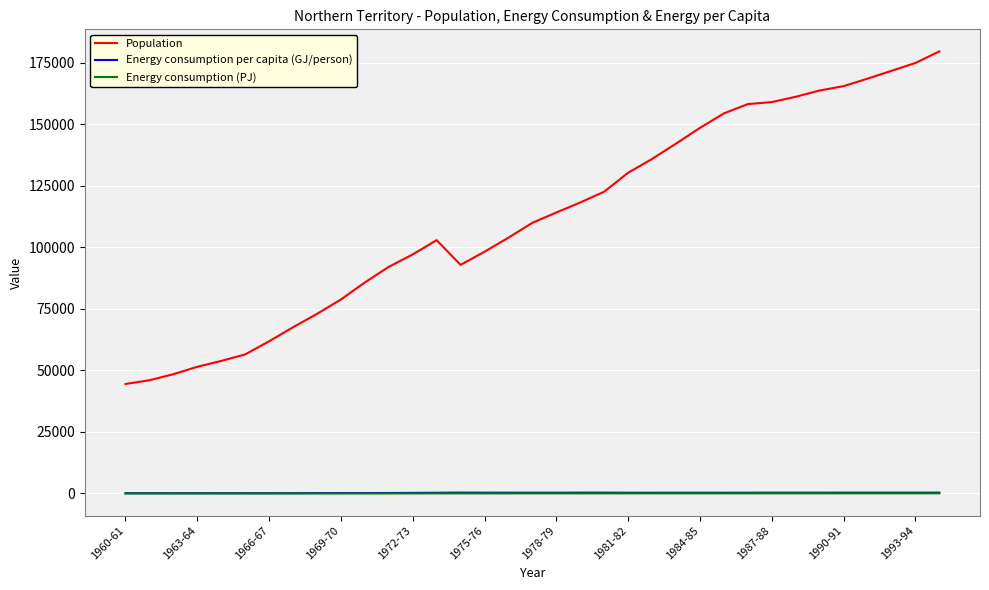

Which series has the widest spread of values?

Population